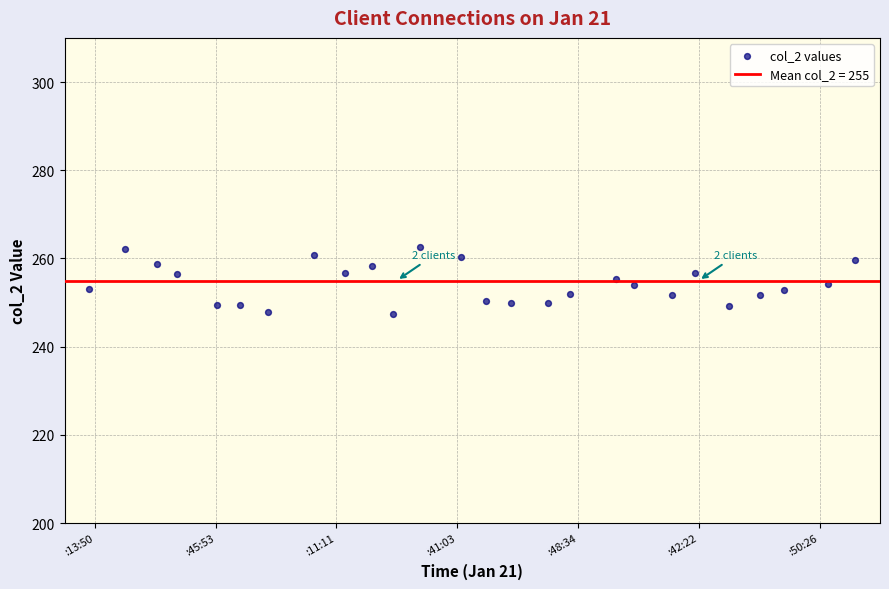

What is the range of Y values (max minus min)?

15.2